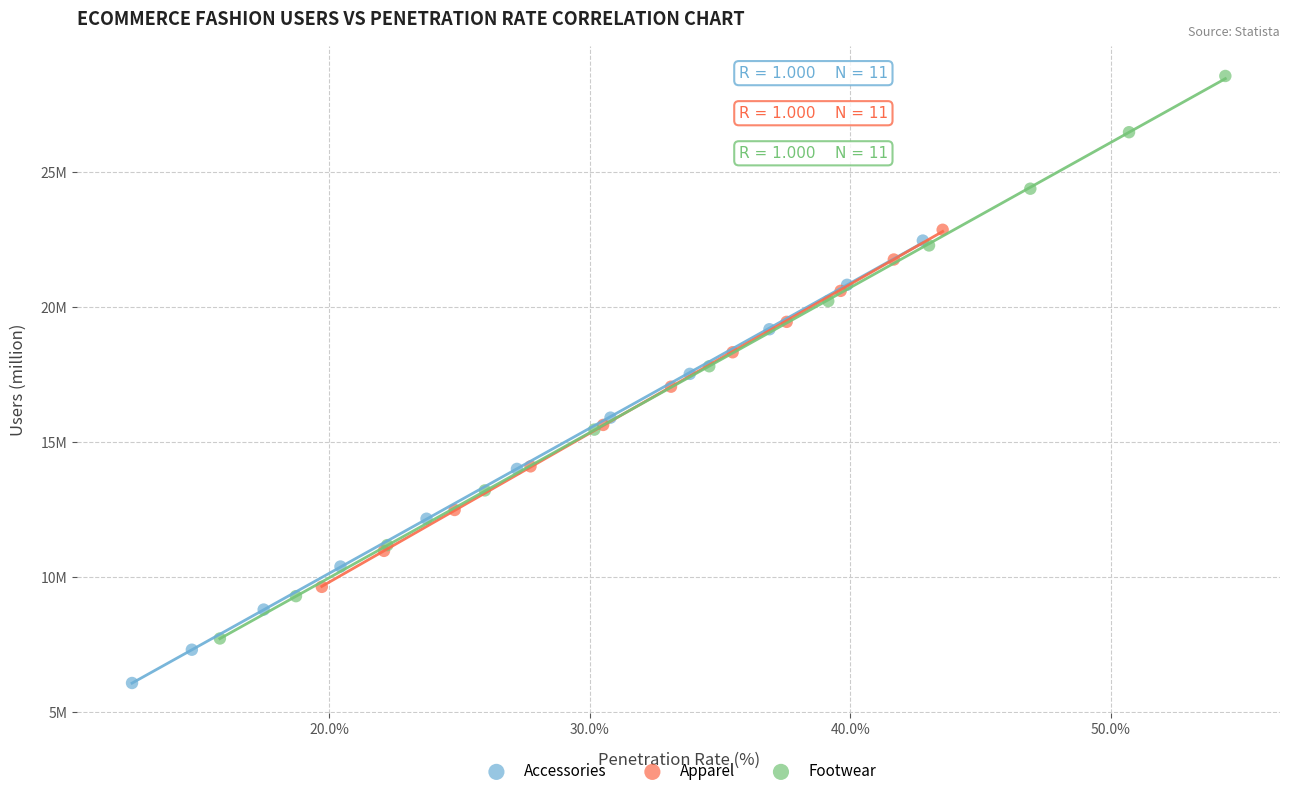

What are all the series names shown in the legend?

Accessories, Apparel, Footwear